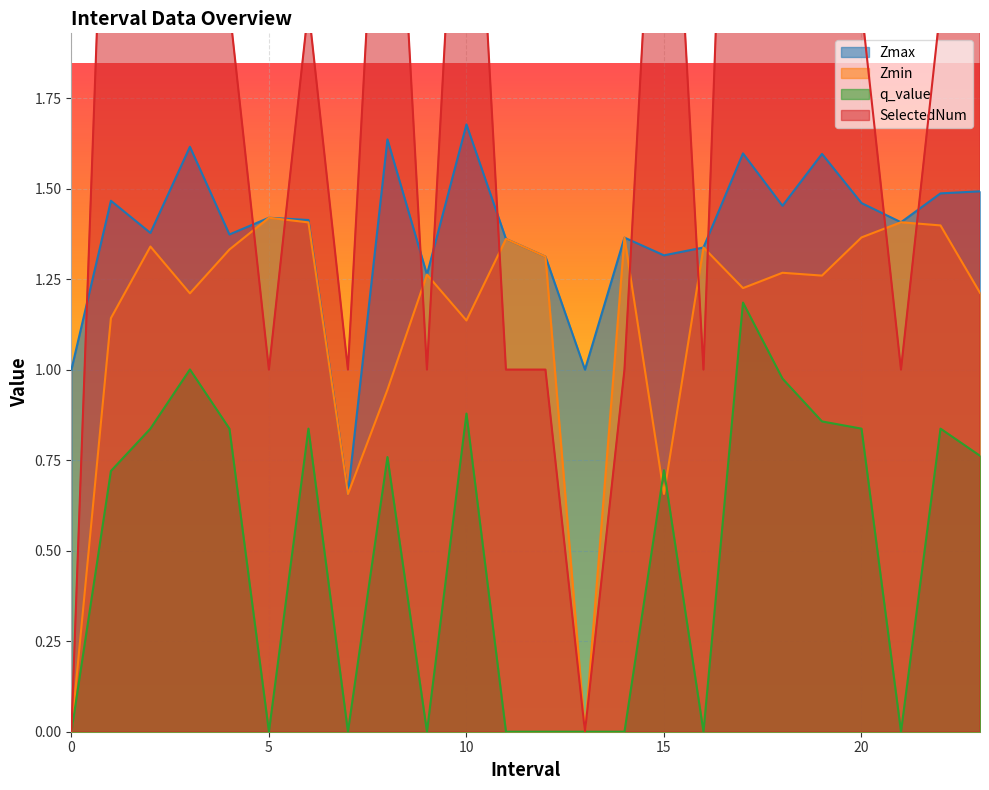

In Zmin, how many points are higher than both neighbors (excluding endpoints)?

8